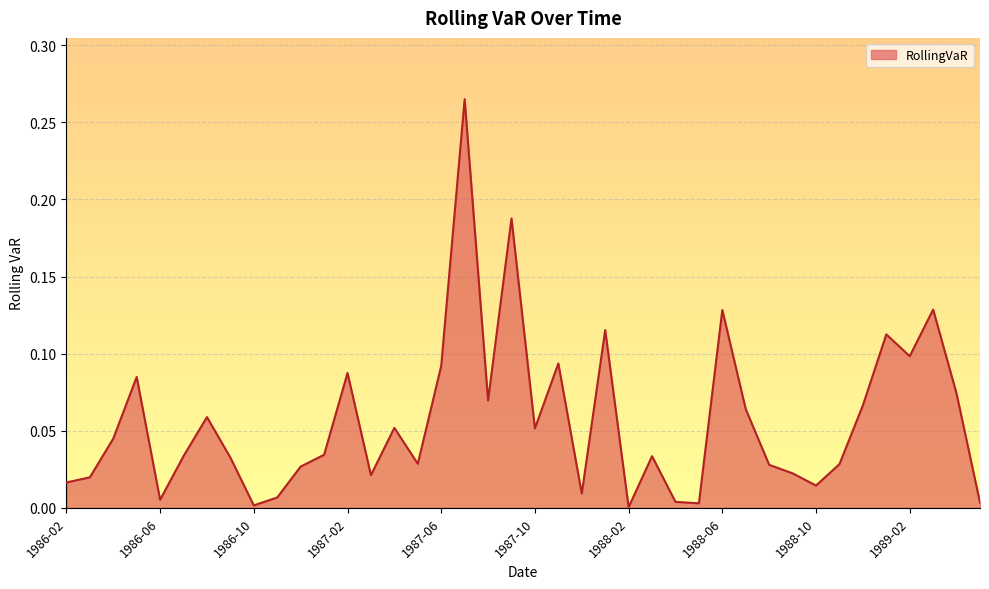

Reading left to right, transcribe all the data shown in this chart.

1986-02=0.0	1986-03=0.0	1986-04=0.0	1986-05=0.1	1986-06=0.0	1986-07=0.0	1986-08=0.1	1986-09=0.0	1986-10=0.0	1986-11=0.0	1986-12=0.0	1987-01=0.0	1987-02=0.1	1987-03=0.0	1987-04=0.1	1987-05=0.0	1987-06=0.1	1987-07=0.3	1987-08=0.1	1987-09=0.2	1987-10=0.1	1987-11=0.1	1987-12=0.0	1988-01=0.1	1988-02=0.0	1988-03=0.0	1988-04=0.0	1988-05=0.0	1988-06=0.1	1988-07=0.1	1988-08=0.0	1988-09=0.0	1988-10=0.0	1988-11=0.0	1988-12=0.1	1989-01=0.1	1989-02=0.1	1989-03=0.1	1989-04=0.1	1989-05=0.0